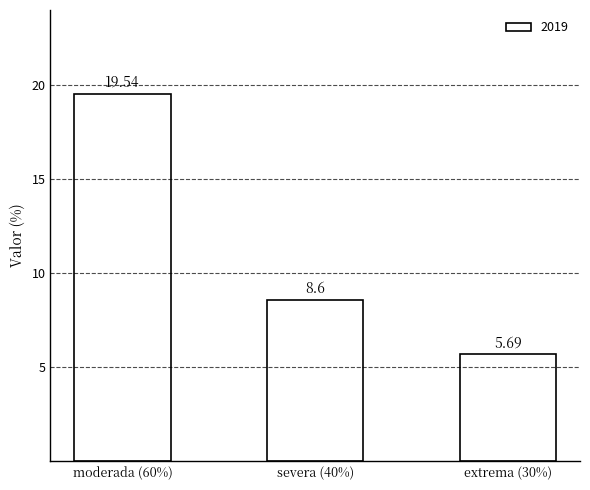

What is the label of the 2nd bar from the left?

severa (40%)